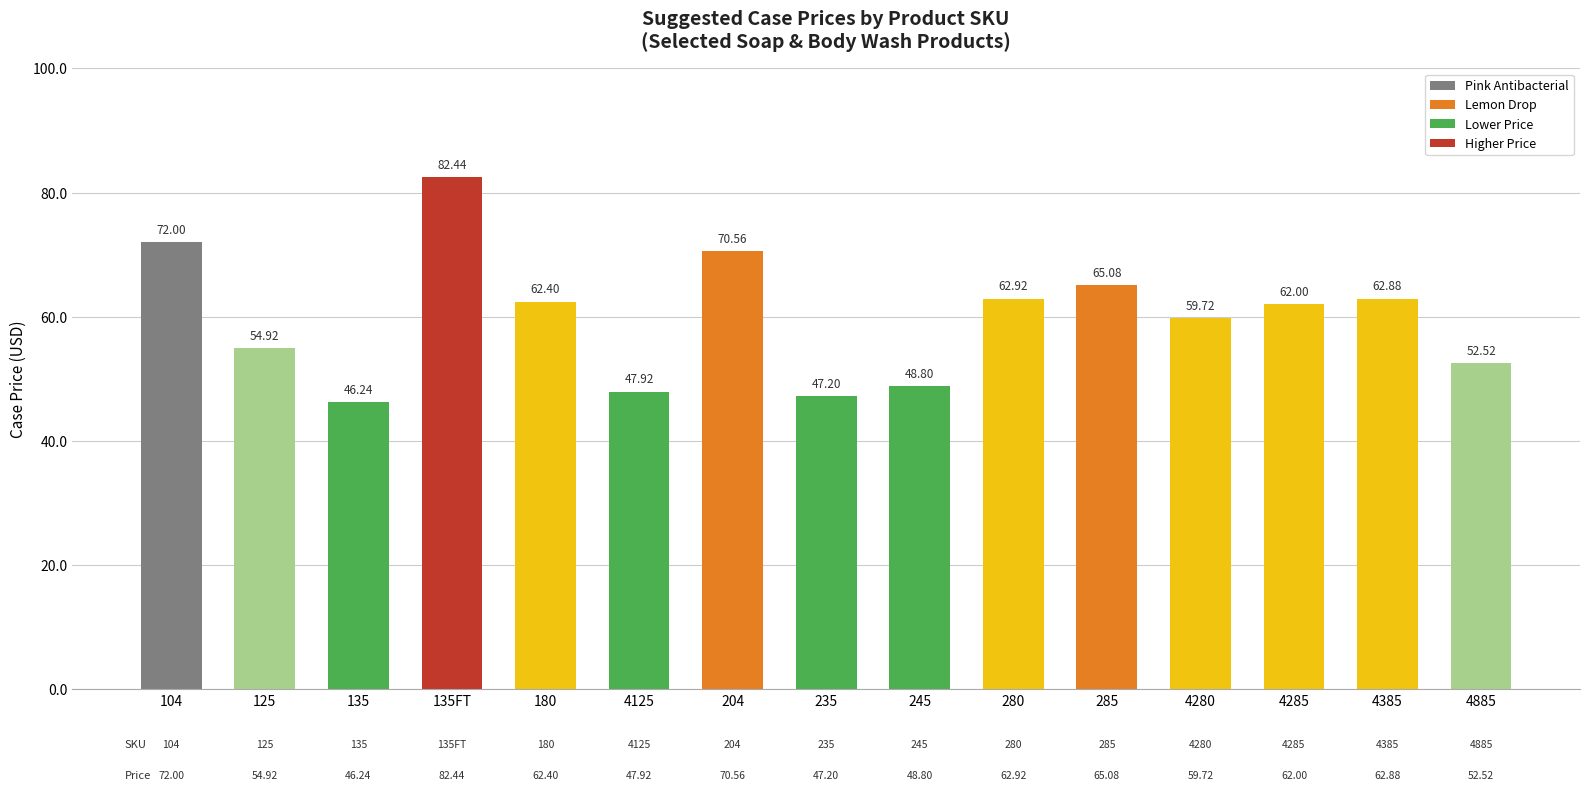

Rank the categories by value from highest to lowest.

135FT, 104, 204, 285, 280, 4385, 180, 4285, 4280, 125, 4885, 245, 4125, 235, 135